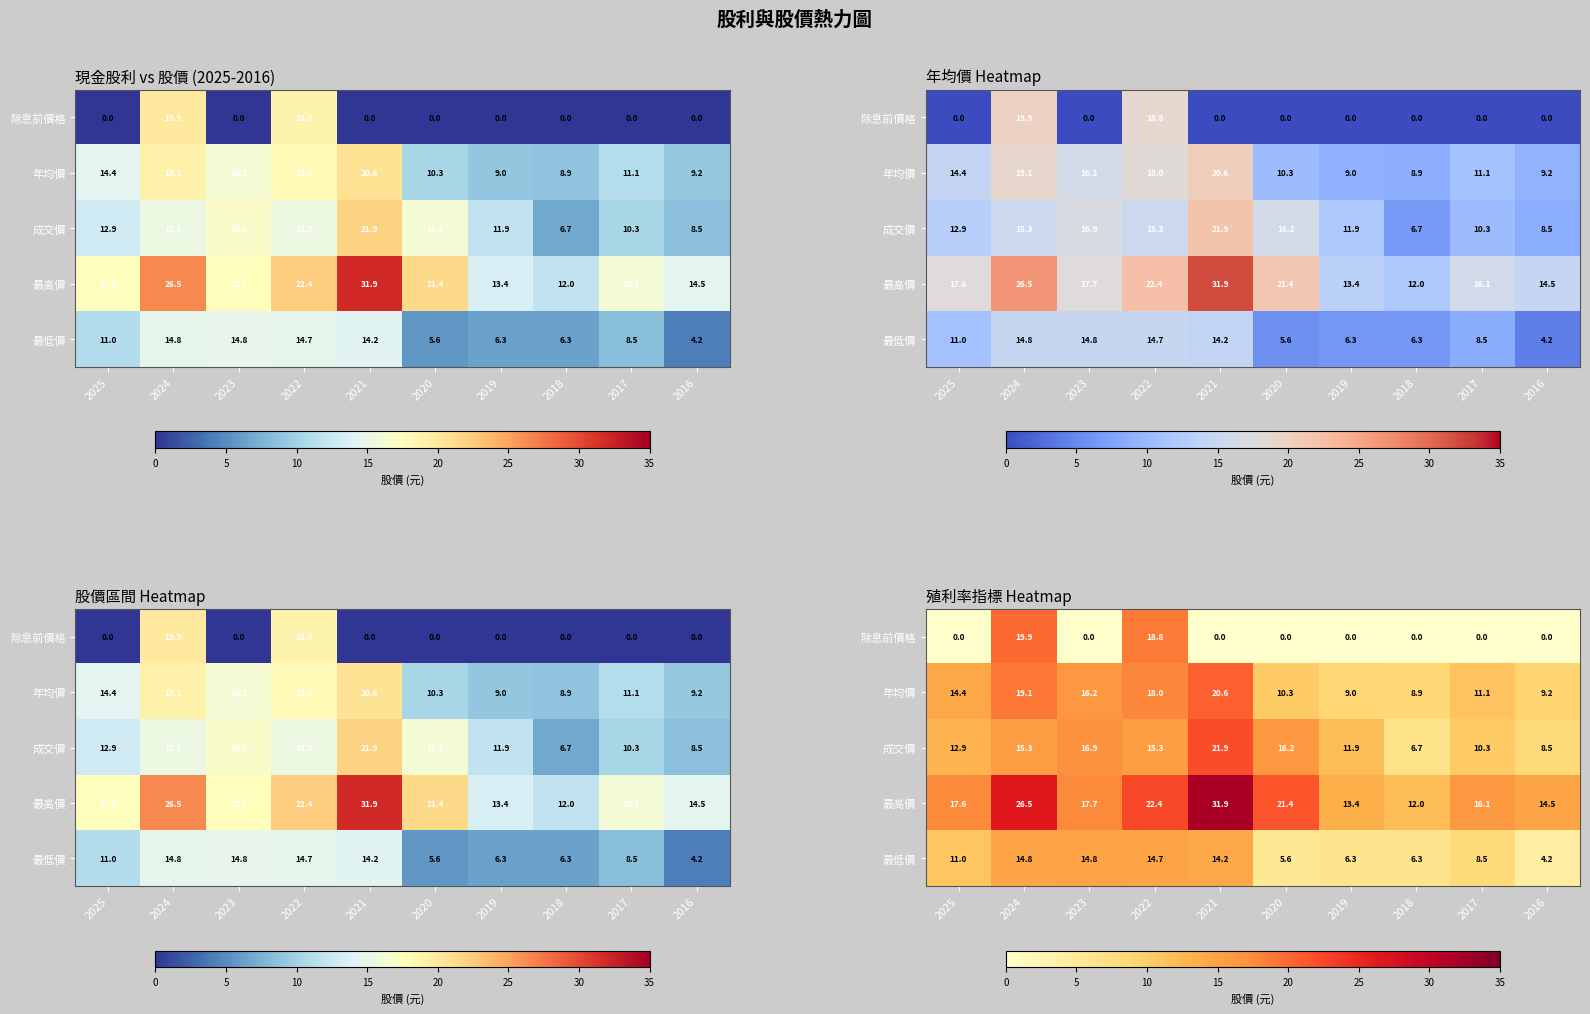

Rank the categories by 除息前價格 value from highest to lowest.

2024, 2022, 2025, 2023, 2021, 2020, 2019, 2018, 2017, 2016